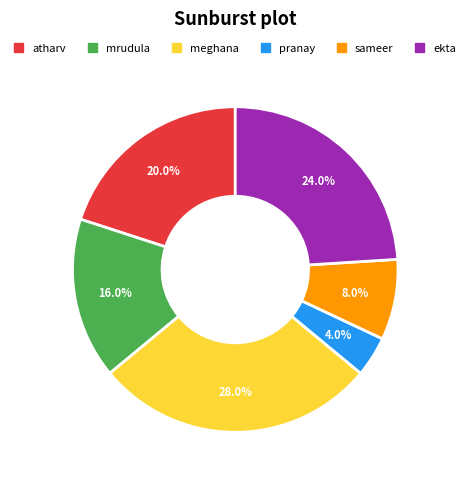

Which has a higher value, meghana or sameer?

meghana